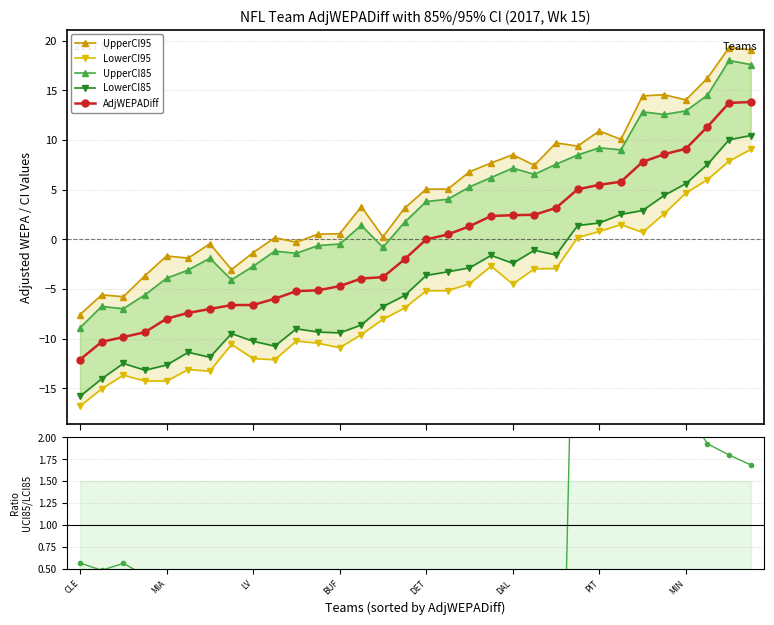

How many values in the UpperCI95 series exceed 5?

16